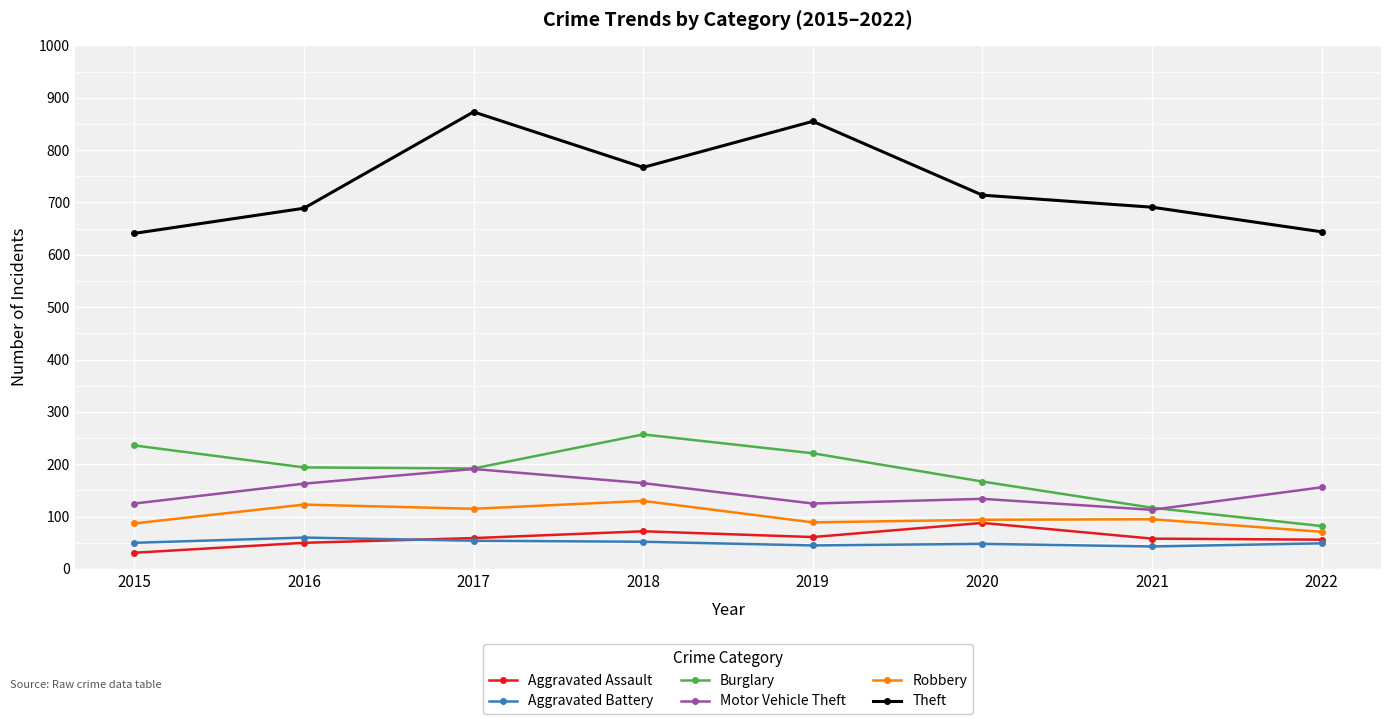

True or false: Motor Vehicle Theft has more than 0 points higher than both neighbors.

True